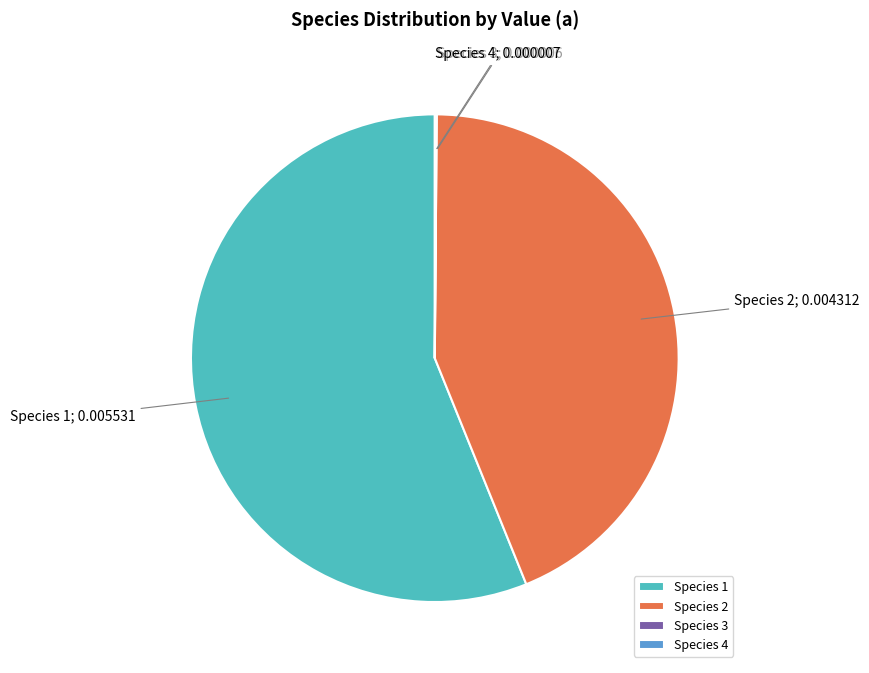

Does Species 2 represent more than half of the total?

No